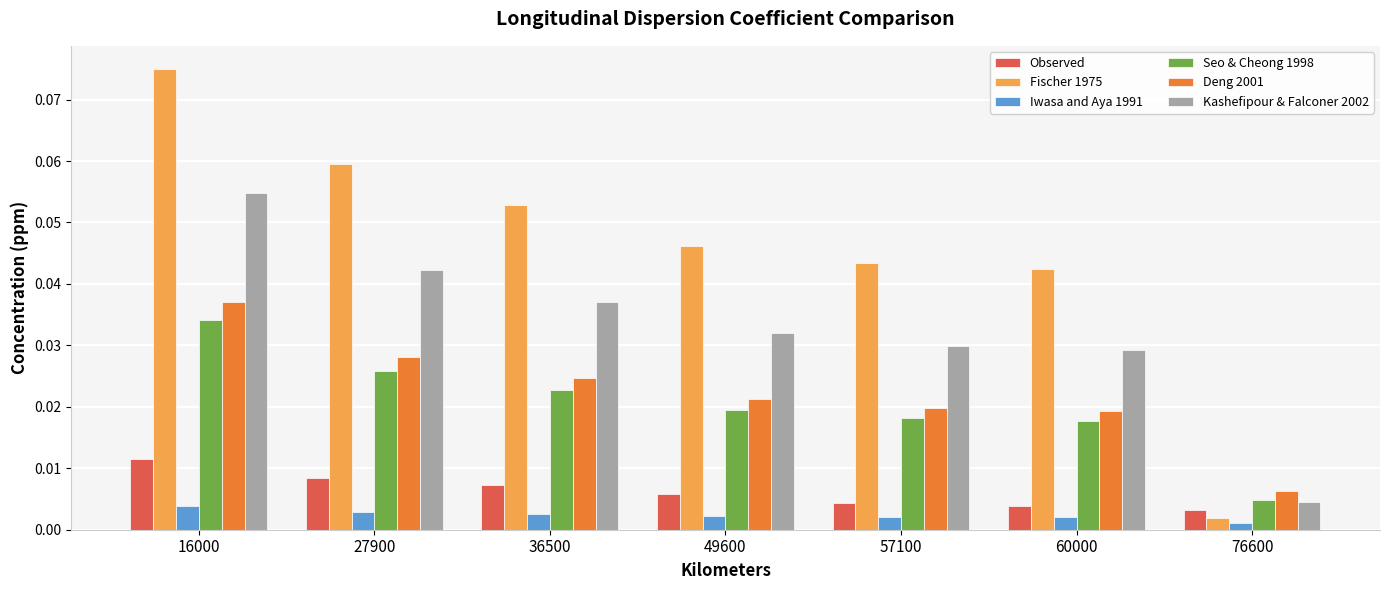

Which series has the largest range (max minus min)?

Fischer 1975